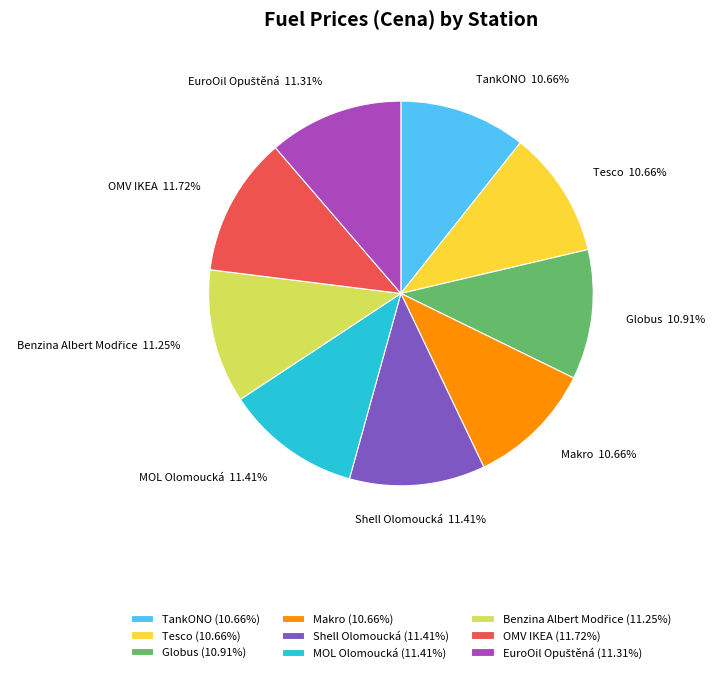

Count the number of slices in the pie.

9